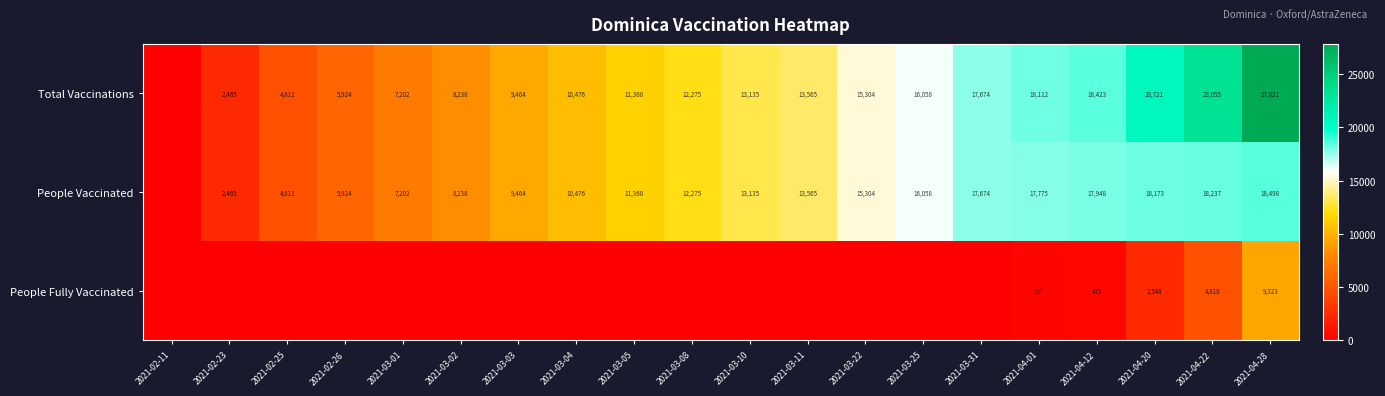

The People Vaccinated series shows 6311 at 2021-03-25. True or false?

False